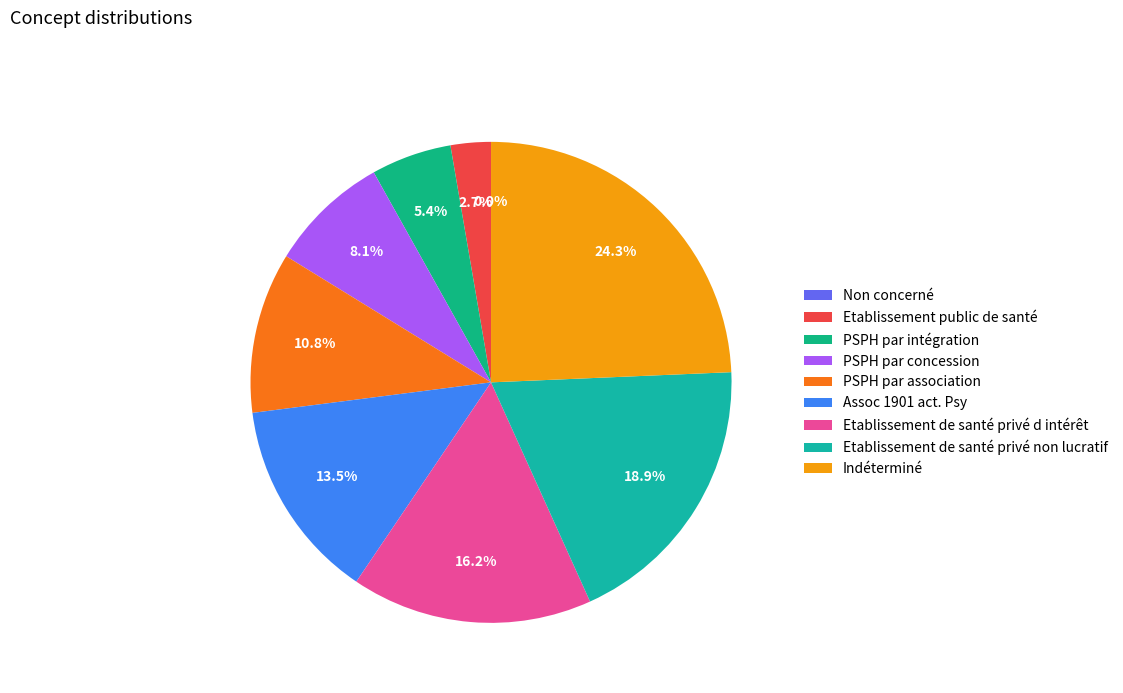

What is the change in value from Etablissement public de santé to Etablissement de santé privé non lucratif?

+6